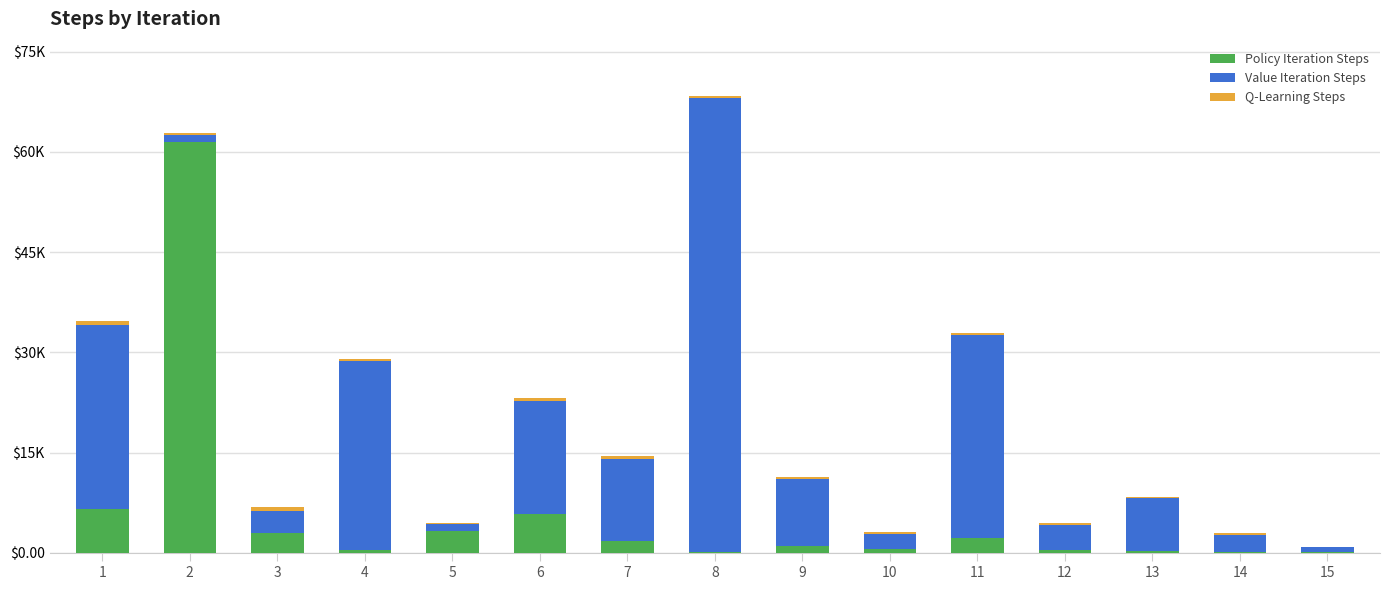

What is the minimum value for Policy Iteration Steps?

118